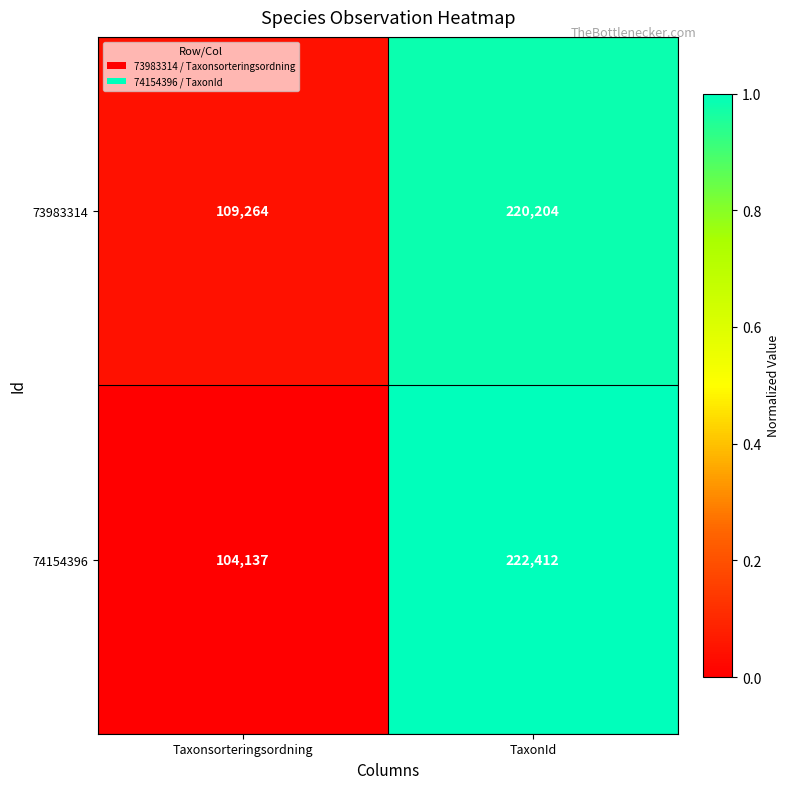

True or false: 74154396 has a value of 374170 at TaxonId.

False